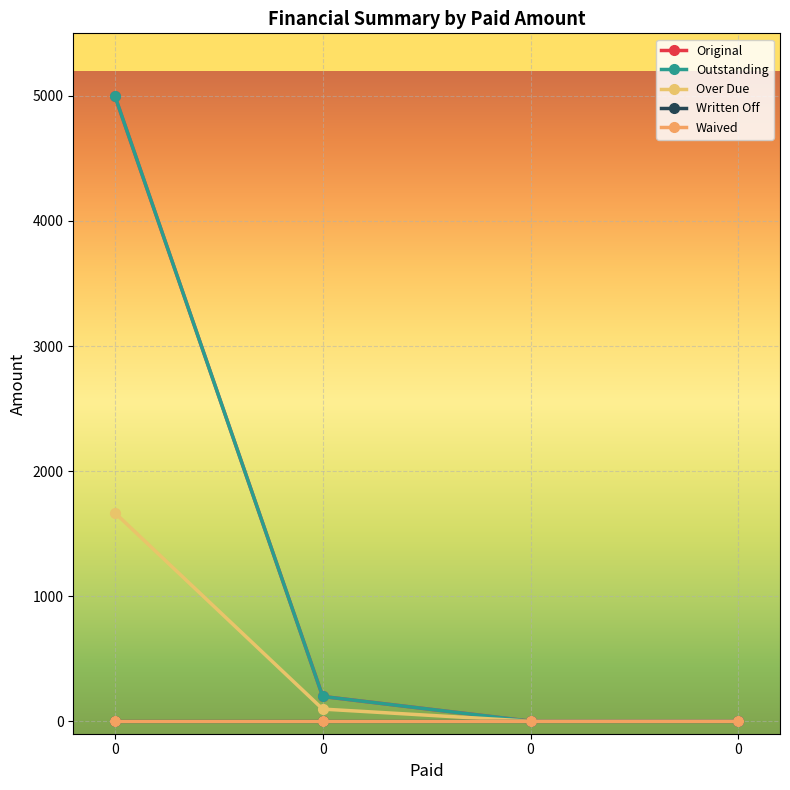

Between 0 and 0, which series saw the biggest shift?

Original